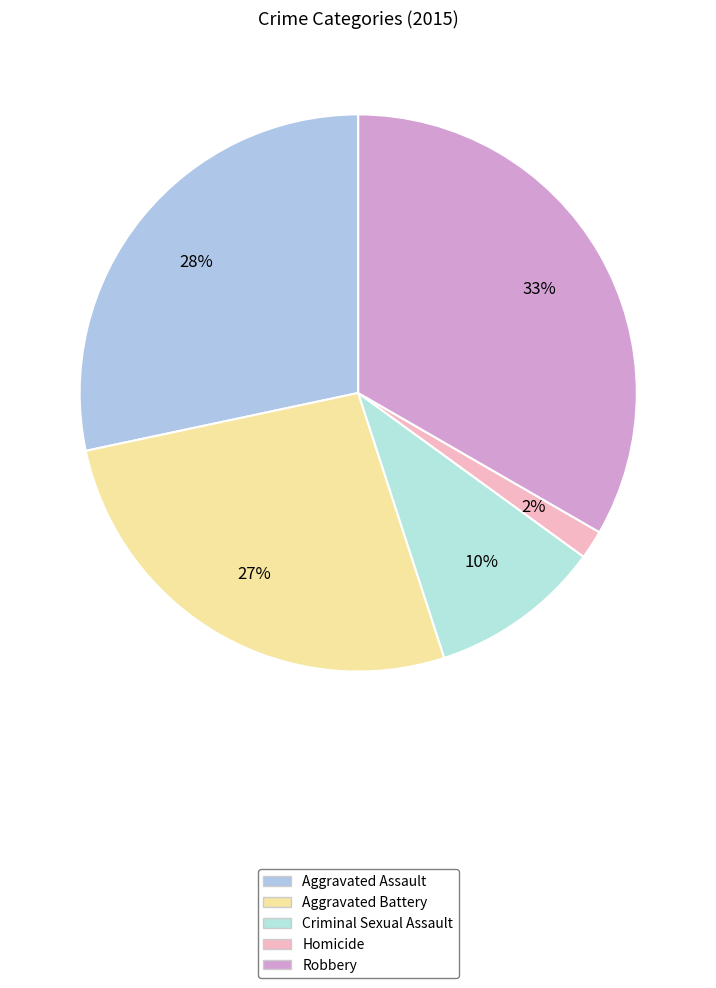

The Aggravated Assault slice represents 23% of the pie. True or false?

False